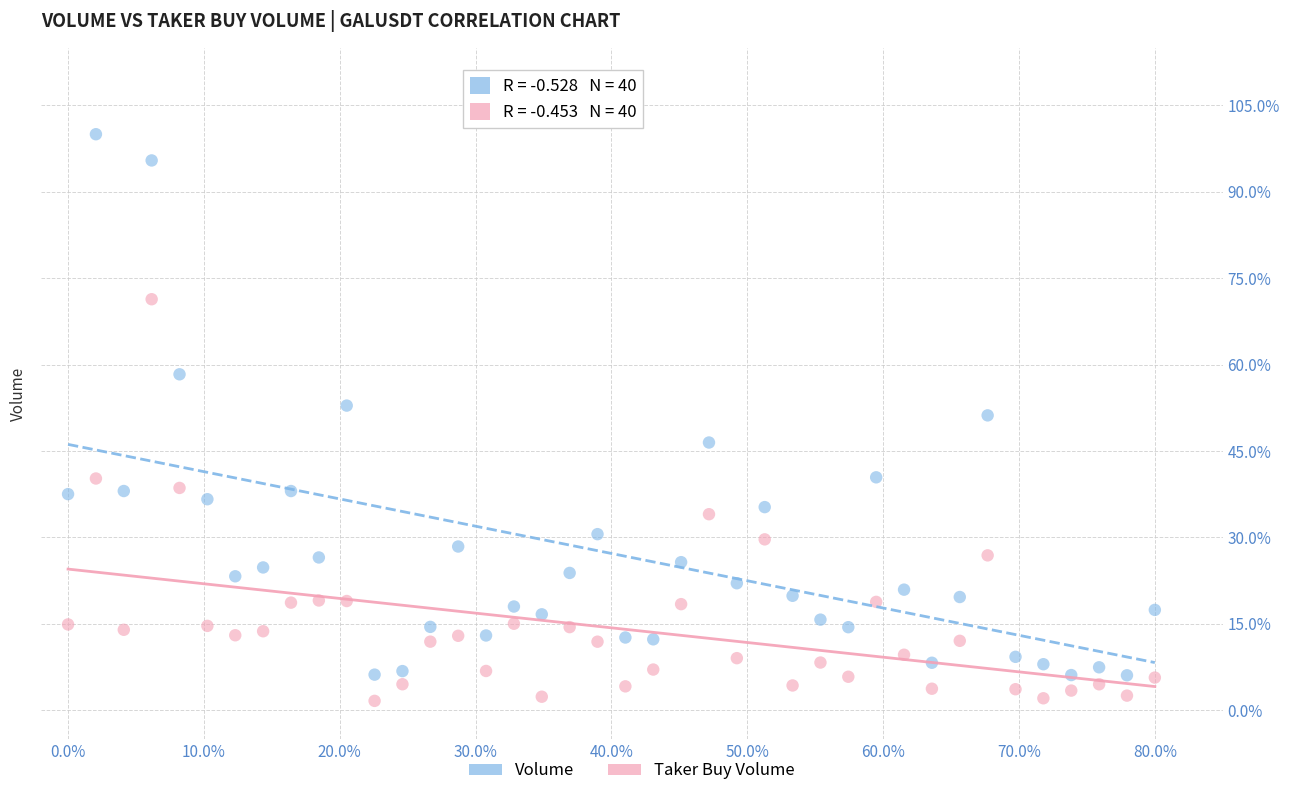

What are all the series names shown in the legend?

Volume, Taker Buy Volume